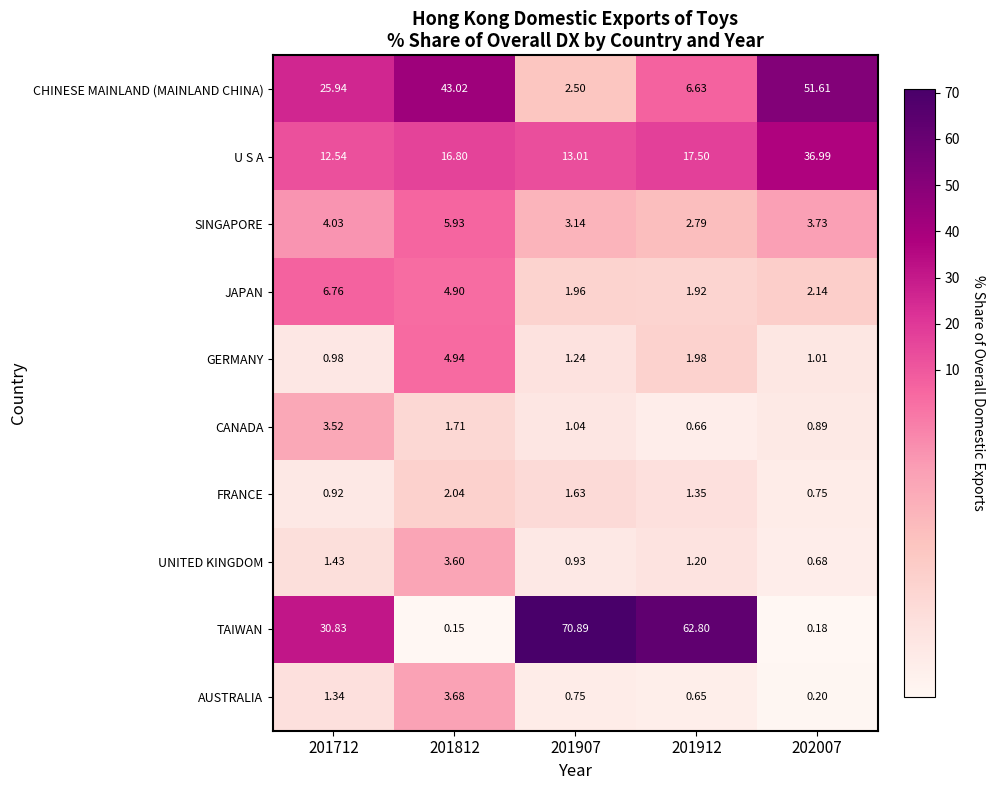

Which series changed the most between 201912 and 202007?

TAIWAN